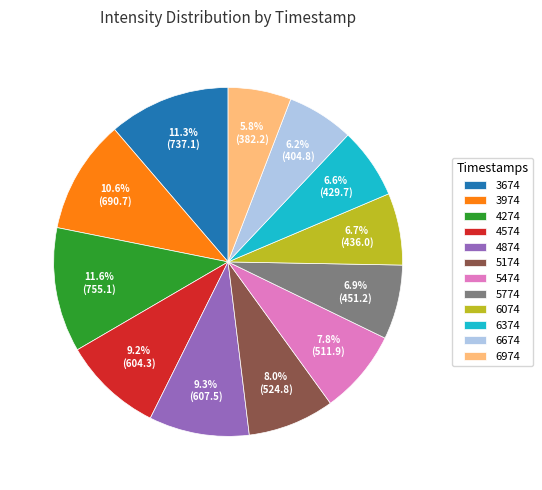

Does any single category account for the majority?

No